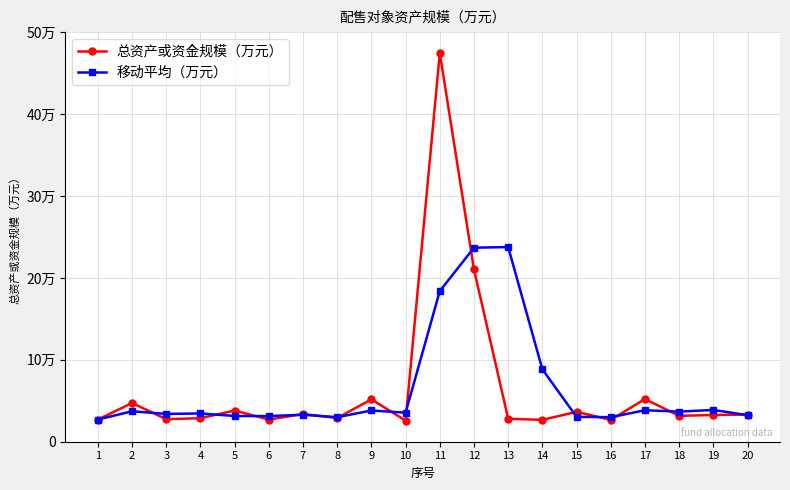

Where is the first local maximum for 总资产或资金规模（万元）?

2